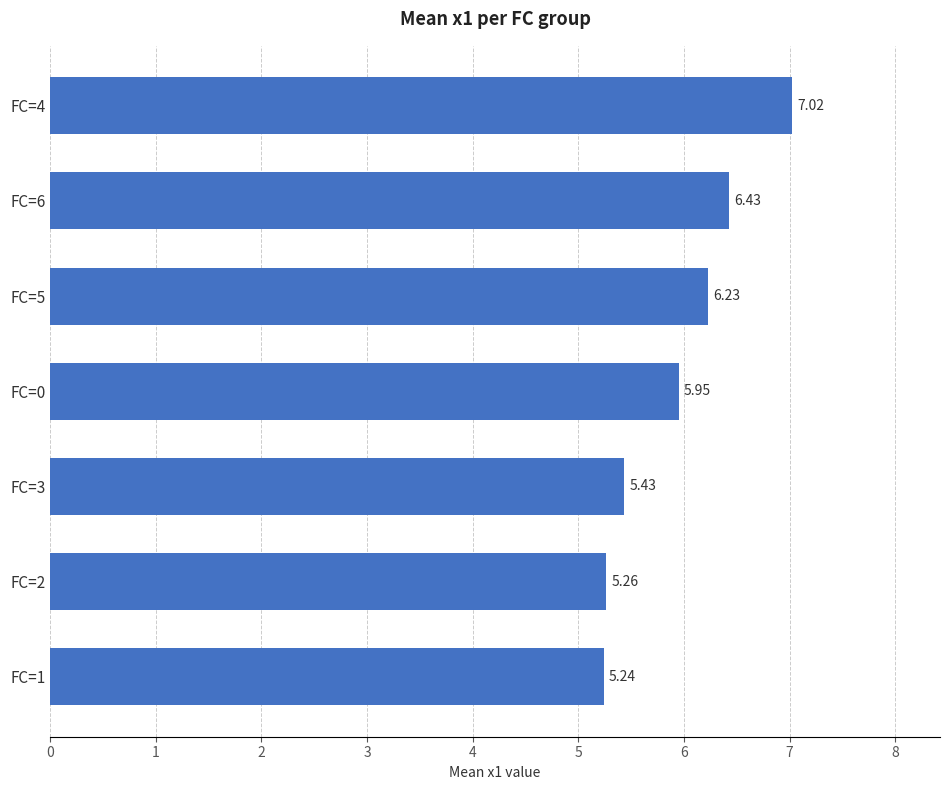

What is the difference between the second highest and minimum values?

1.2